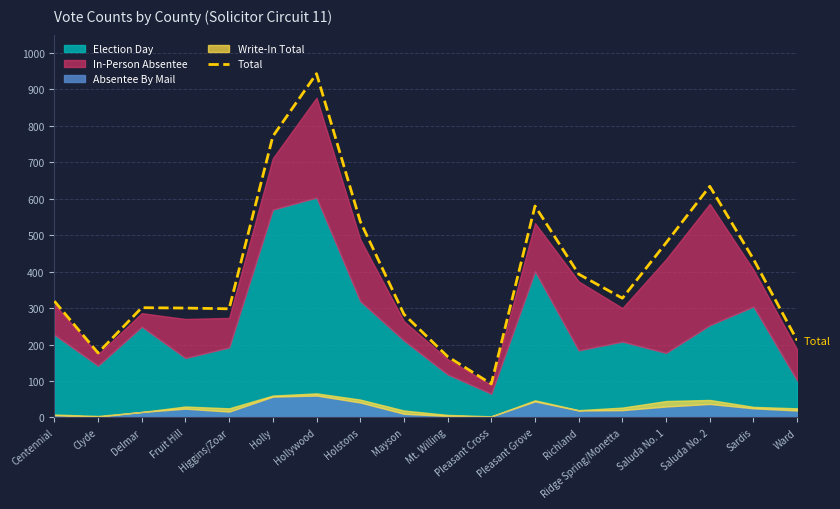

Reading right to left, transcribe all the data shown in this chart.

Ward=211	Sardis=434	Saluda No. 2=634	Saluda No. 1=479	Ridge Spring/Monetta=327	Richland=393	Pleasant Grove=580	Pleasant Cross=92	Mt. Willing=167	Mayson=283	Holstons=538	Hollywood=943	Holly=771	Higgins/Zoar=298	Fruit Hill=300	Delmar=301	Clyde=177	Centennial=319